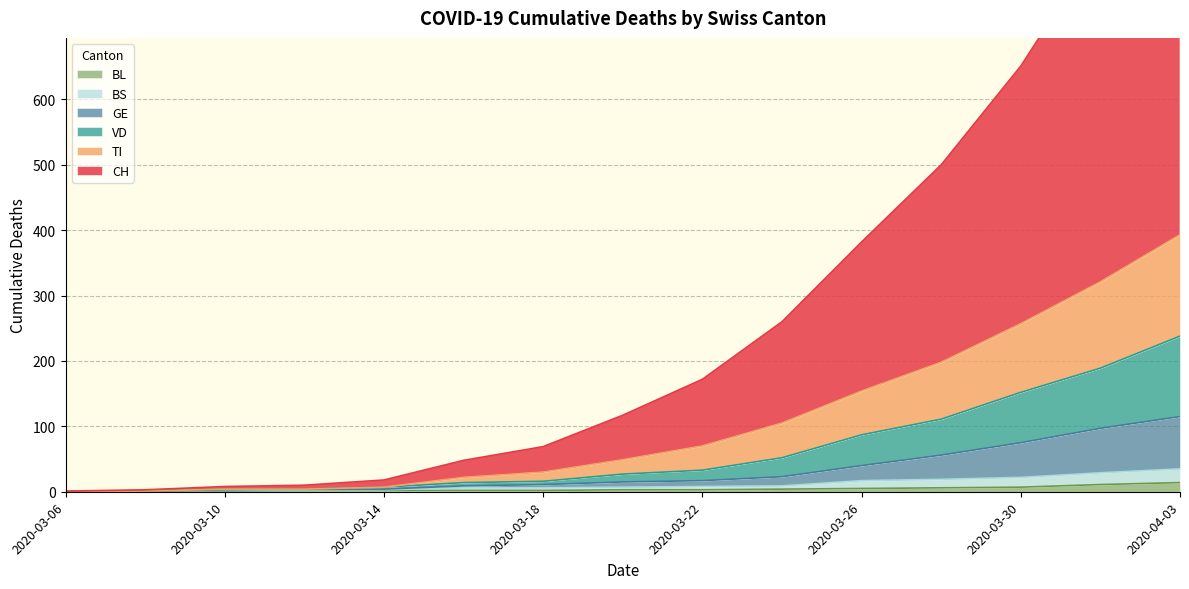

Reading left to right, what are all the values shown in this chart?

CH: 1	3	8	10	18	48	69	117	172	260	382	500	651	839	1024
VD: 0	1	4	4	7	14	16	27	33	52	87	111	152	189	238
BL: 0	1	1	2	2	2	2	3	3	4	5	6	7	11	14
GE: 0	1	3	4	4	9	11	15	17	23	40	56	75	97	115
TI: 0	1	4	4	7	22	30	49	70	105	154	198	257	321	393
BS: 0	1	2	3	3	6	6	7	8	9	17	19	22	29	35